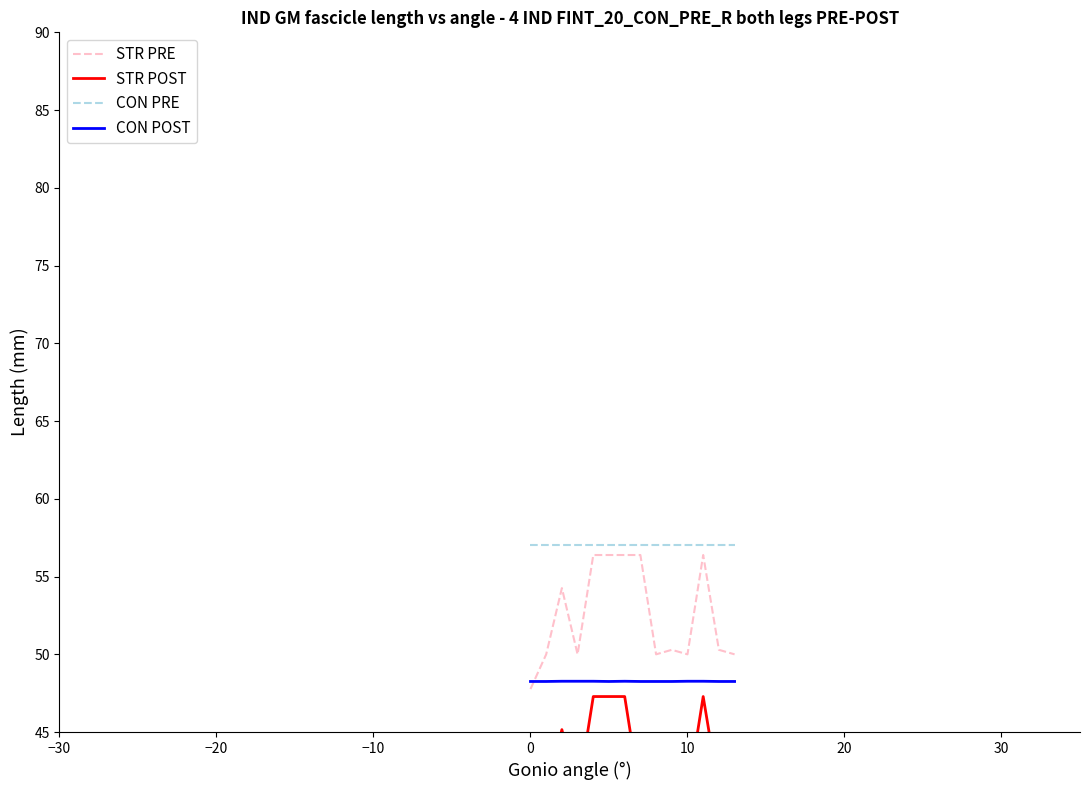

True or false: CON PRE and CON POST cross at least once.

False